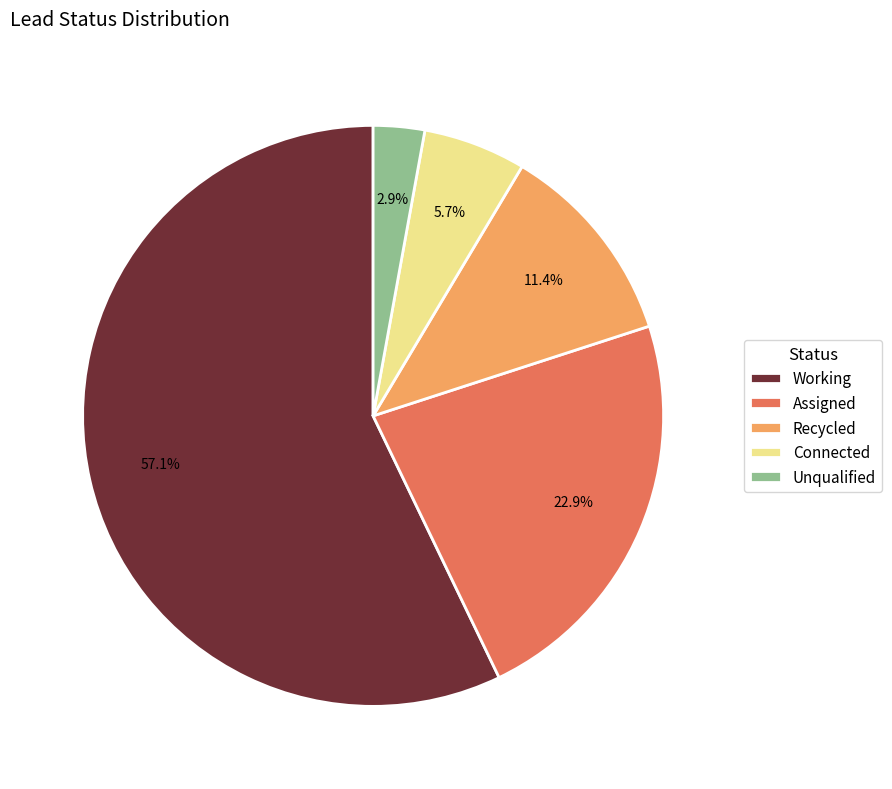

How many segments does this pie chart have?

5